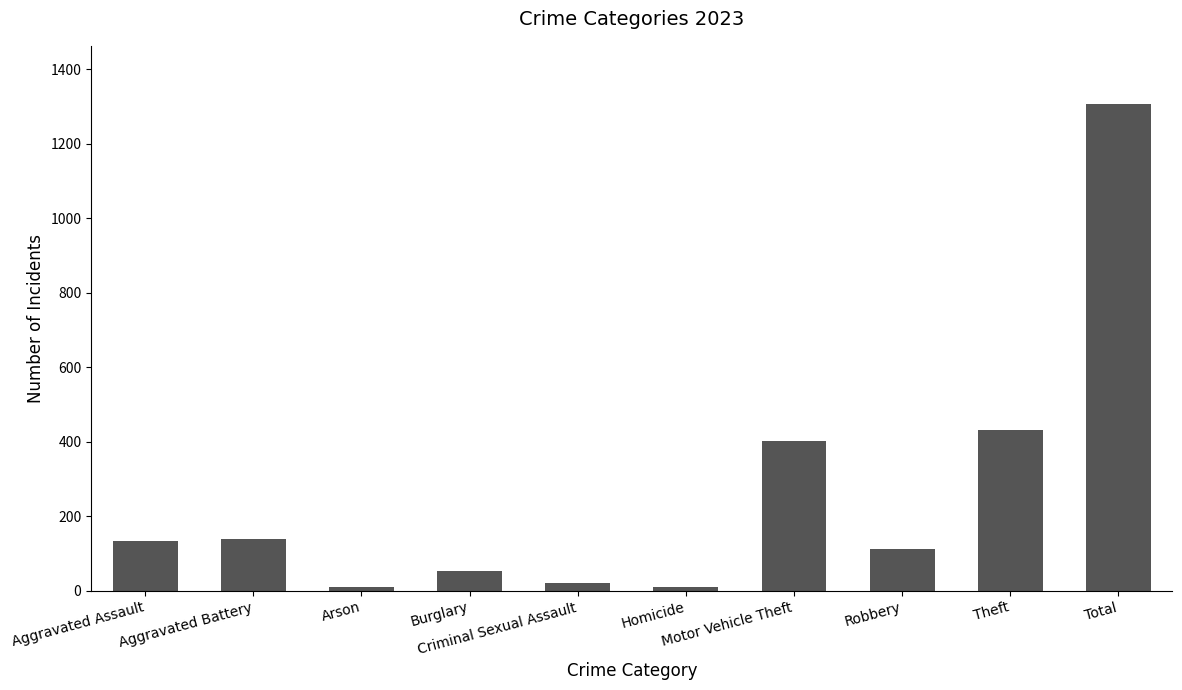

What is the sum of the values at Theft and Arson?

440